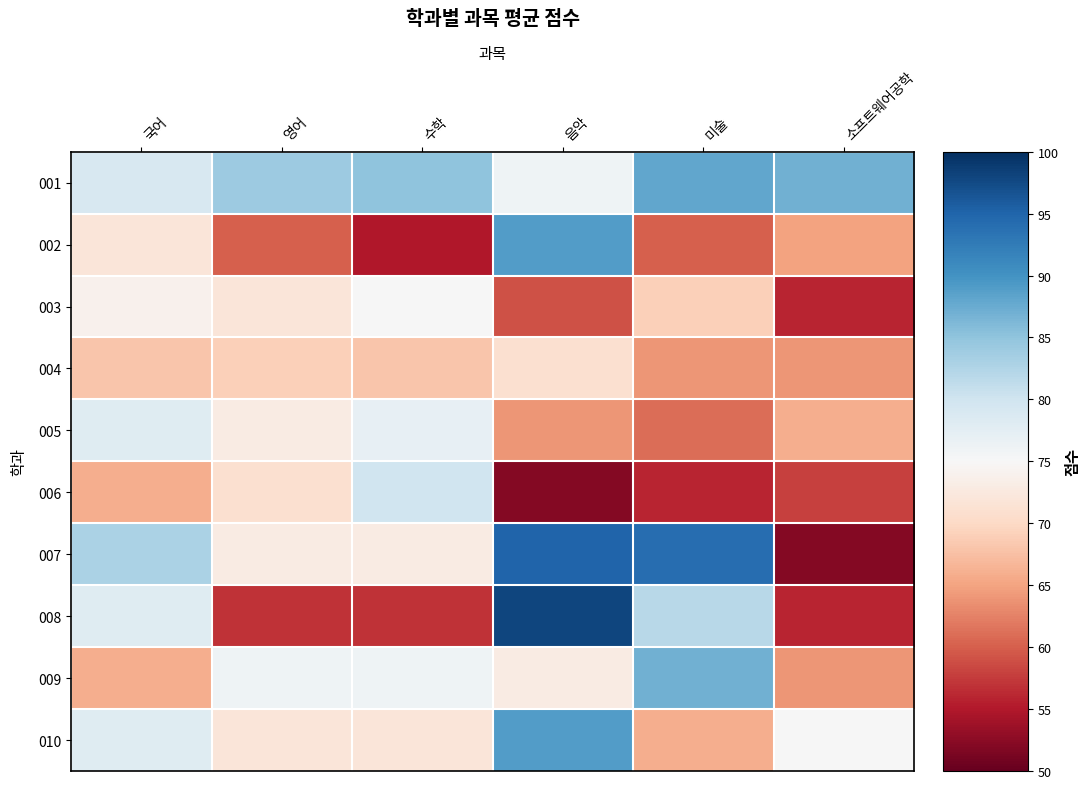

Reading left to right, extract all data points from this chart.

001: 국어=79	영어=84	수학=85	음악=76	미술=88	소프트웨어공학=87
002: 국어=72	영어=60	수학=55	음악=89	미술=60	소프트웨어공학=65
003: 국어=74	영어=72	수학=75	음악=59	미술=69	소프트웨어공학=56
004: 국어=68	영어=69	수학=68	음악=71	미술=64	소프트웨어공학=64
005: 국어=78	영어=73	수학=77	음악=64	미술=61	소프트웨어공학=66
006: 국어=66	영어=71	수학=80	음악=52	미술=56	소프트웨어공학=58
007: 국어=83	영어=73	수학=73	음악=95	미술=94	소프트웨어공학=52
008: 국어=78	영어=57	수학=57	음악=98	미술=82	소프트웨어공학=56
009: 국어=66	영어=76	수학=76	음악=73	미술=87	소프트웨어공학=64
010: 국어=78	영어=72	수학=72	음악=89	미술=66	소프트웨어공학=75